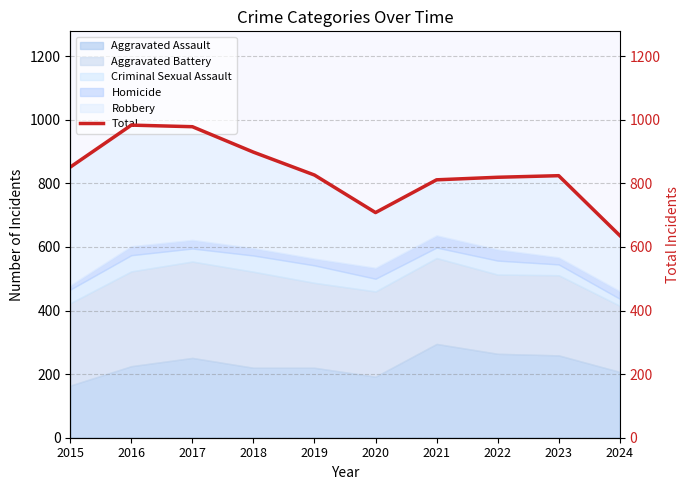

Rank the categories by value from highest to lowest.

2016, 2017, 2018, 2015, 2019, 2023, 2022, 2021, 2020, 2024